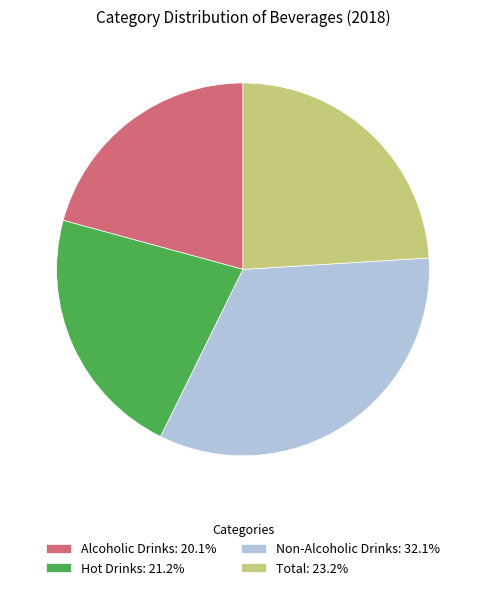

Does any single category account for the majority?

No